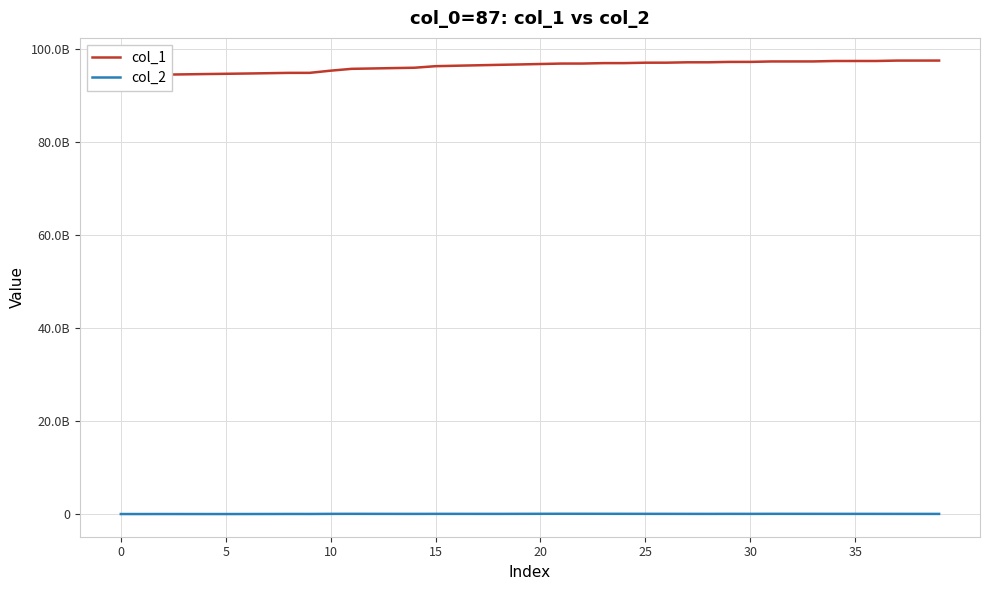

What is the approximate value of col_1 at 31?

97384326696